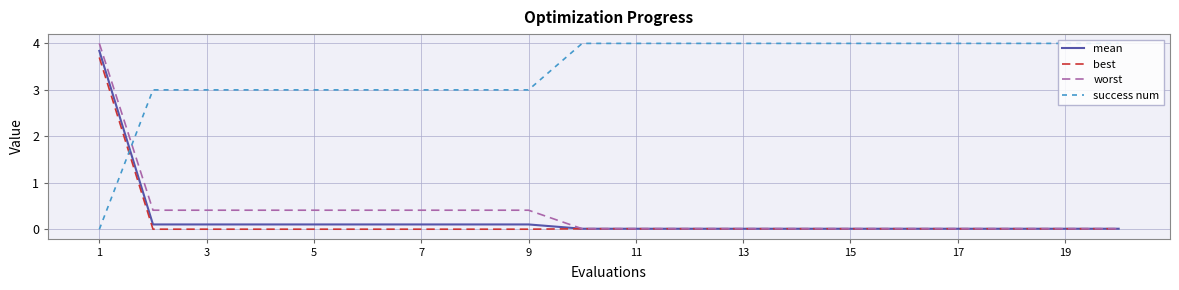

What is the sum of all success num values?

68.0